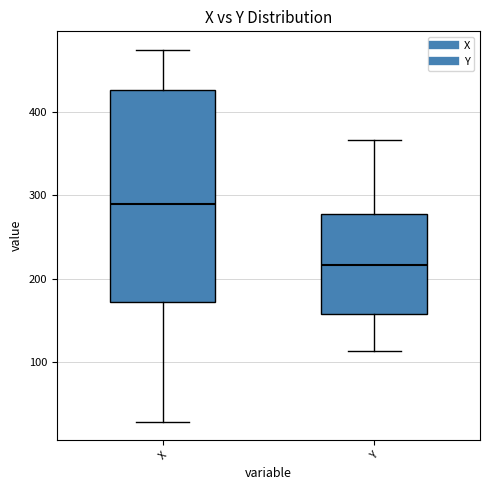

Which box's median line is the highest?

X